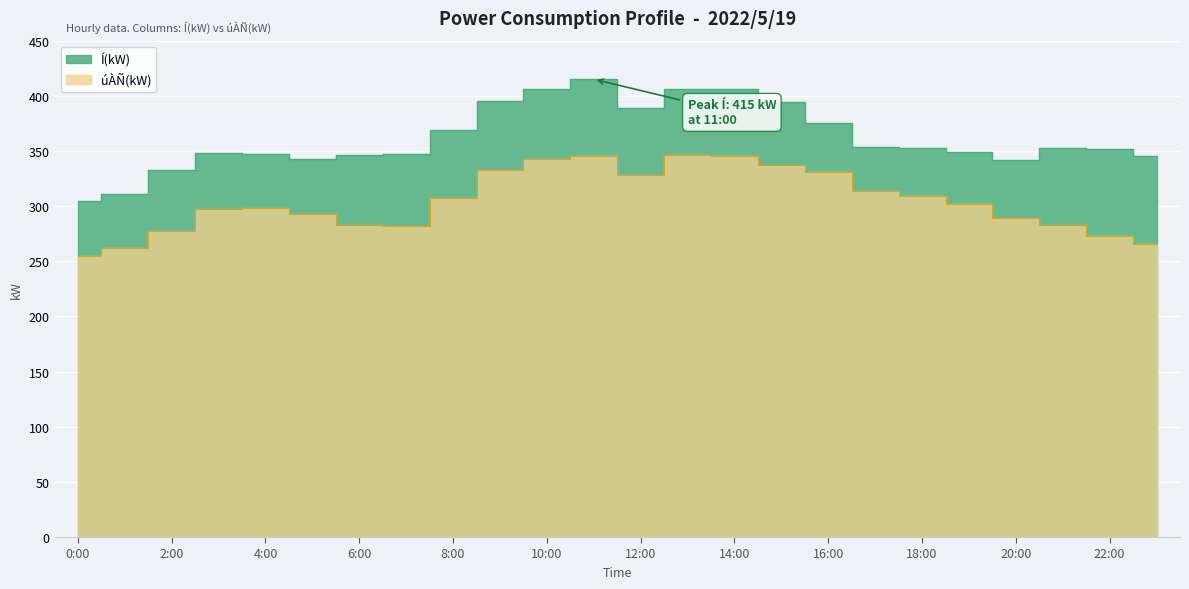

Which has a higher value, 15:00 or 21:00?

15:00